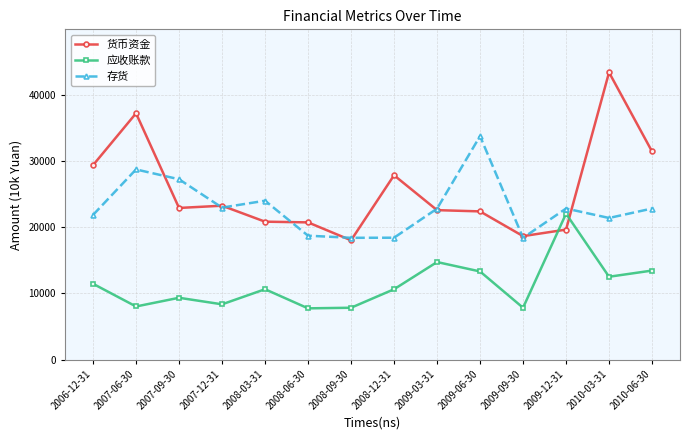

What are all the series names shown in the legend?

货币资金, 应收账款, 存货